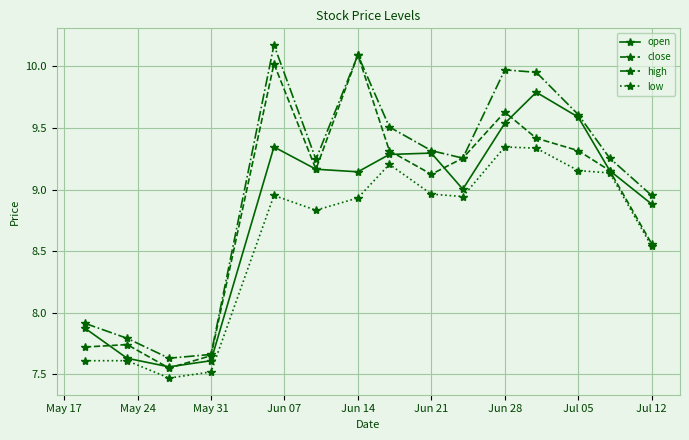

In open, how many points are lower than both neighbors (excluding endpoints)?

3